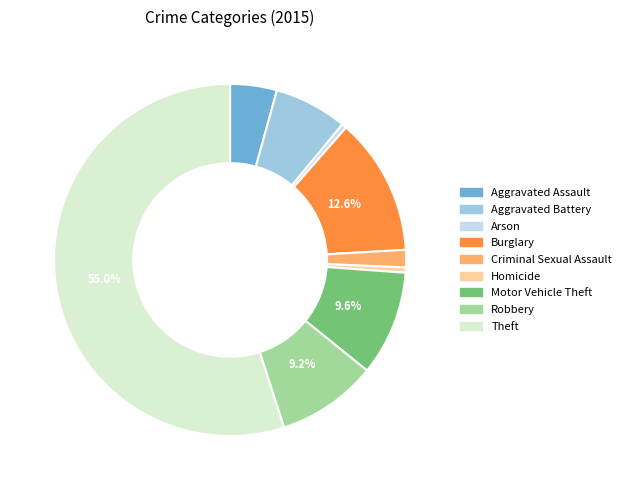

How many segments does this pie chart have?

9